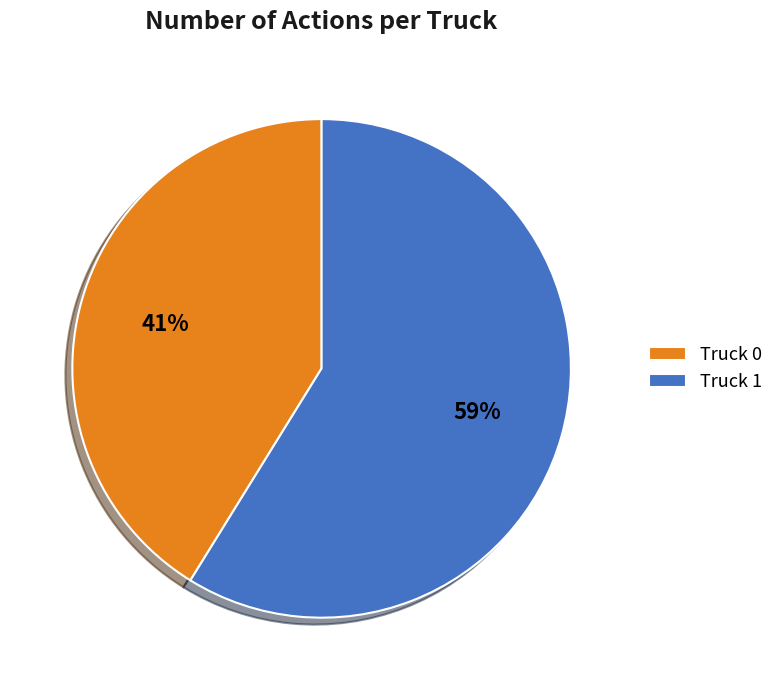

True or false: Truck 1 accounts for 46% of the total.

False